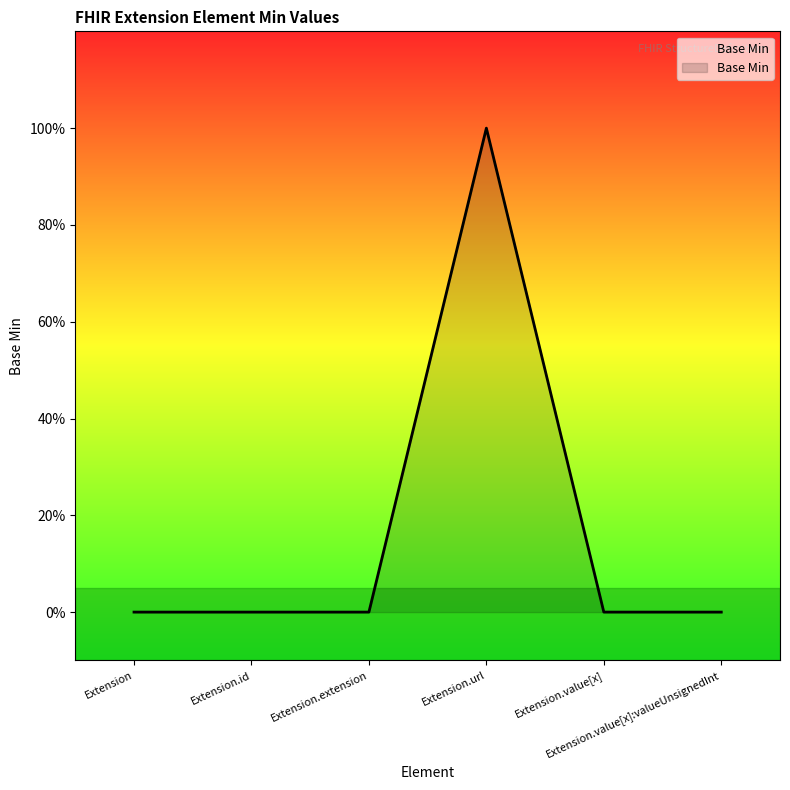

At which category does the chart reach its peak across all series?

Extension.url